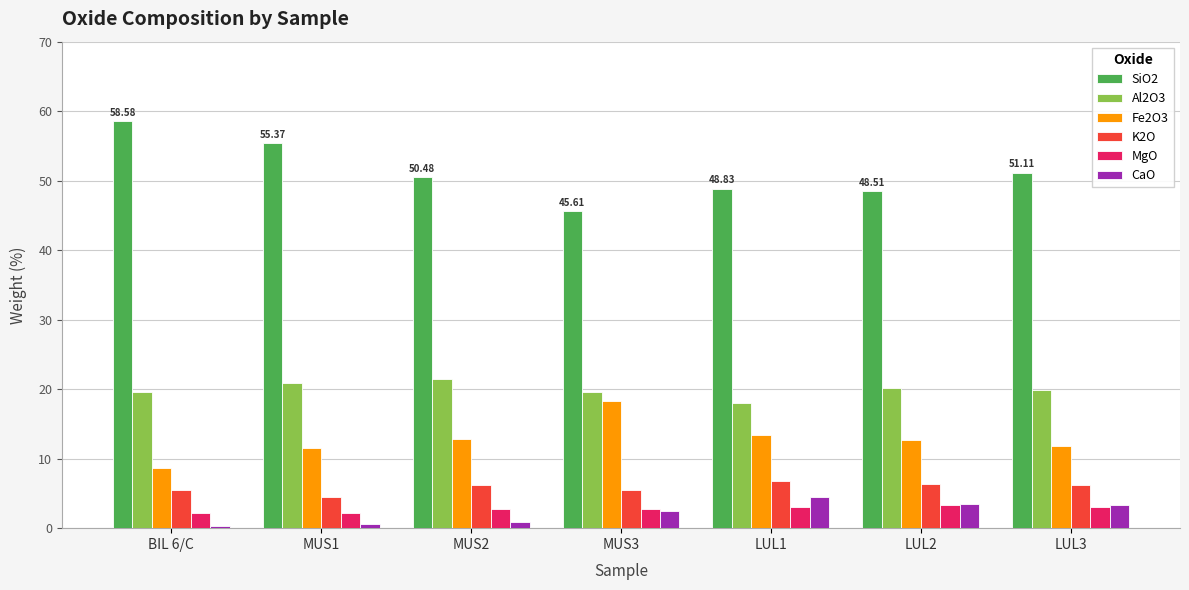

What is the difference between the K2O values at LUL3 and MUS2?

0.1